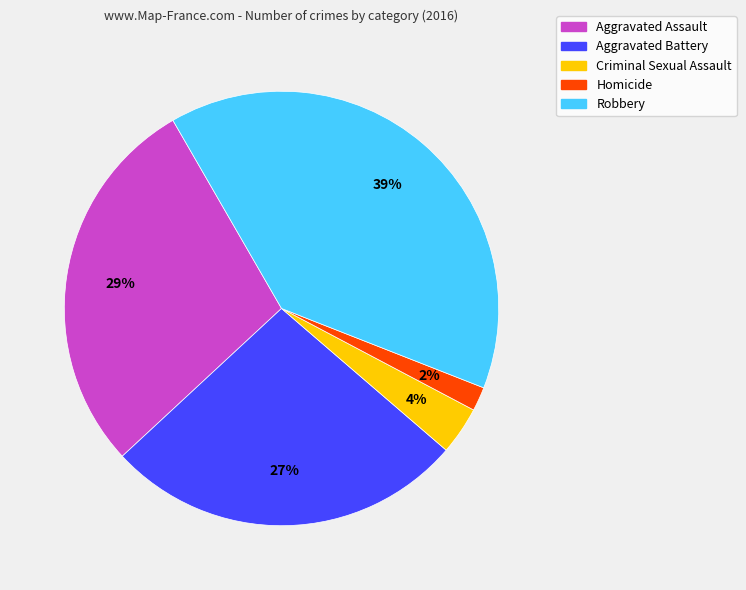

True or false: Aggravated Battery accounts for 27% of the total.

True